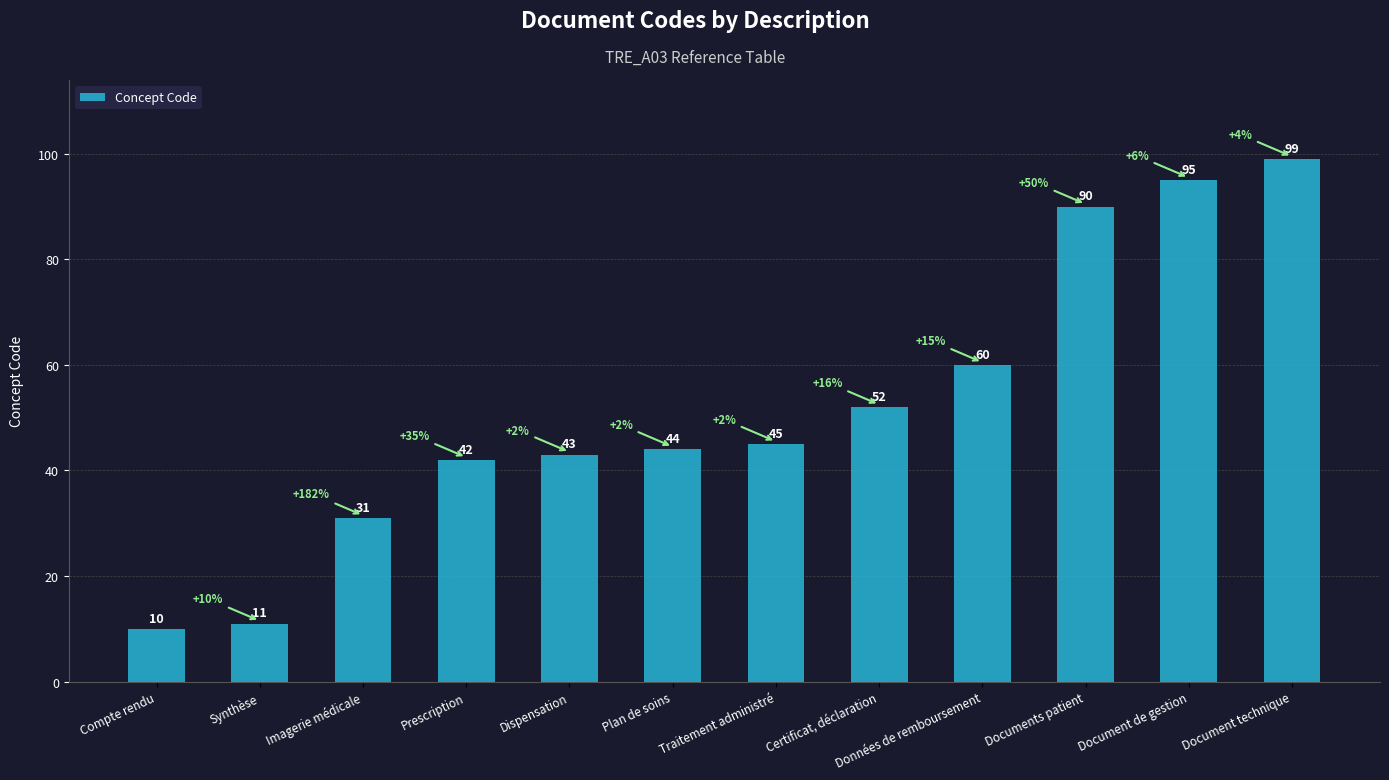

What is the maximum value shown in the chart?

99